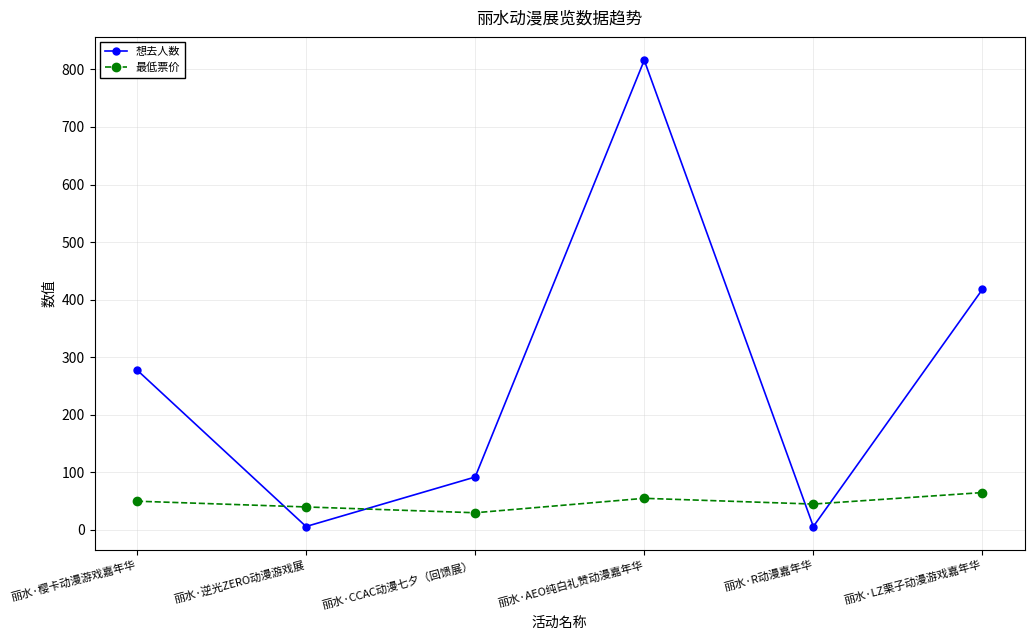

List the series in order of their overall mean, lowest first.

最低票价, 想去人数